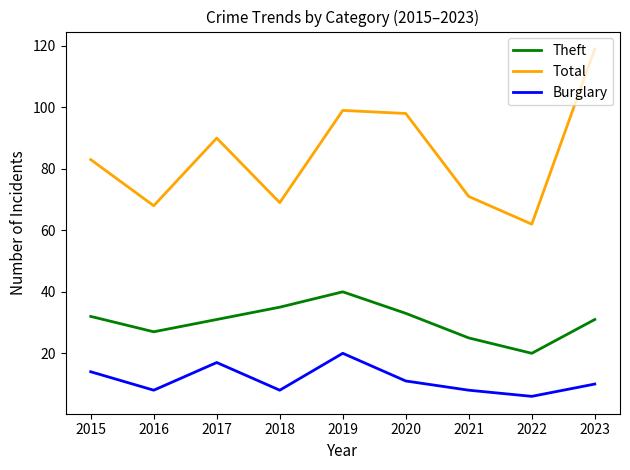

List the series in order of their peak value, lowest first.

Burglary, Theft, Total